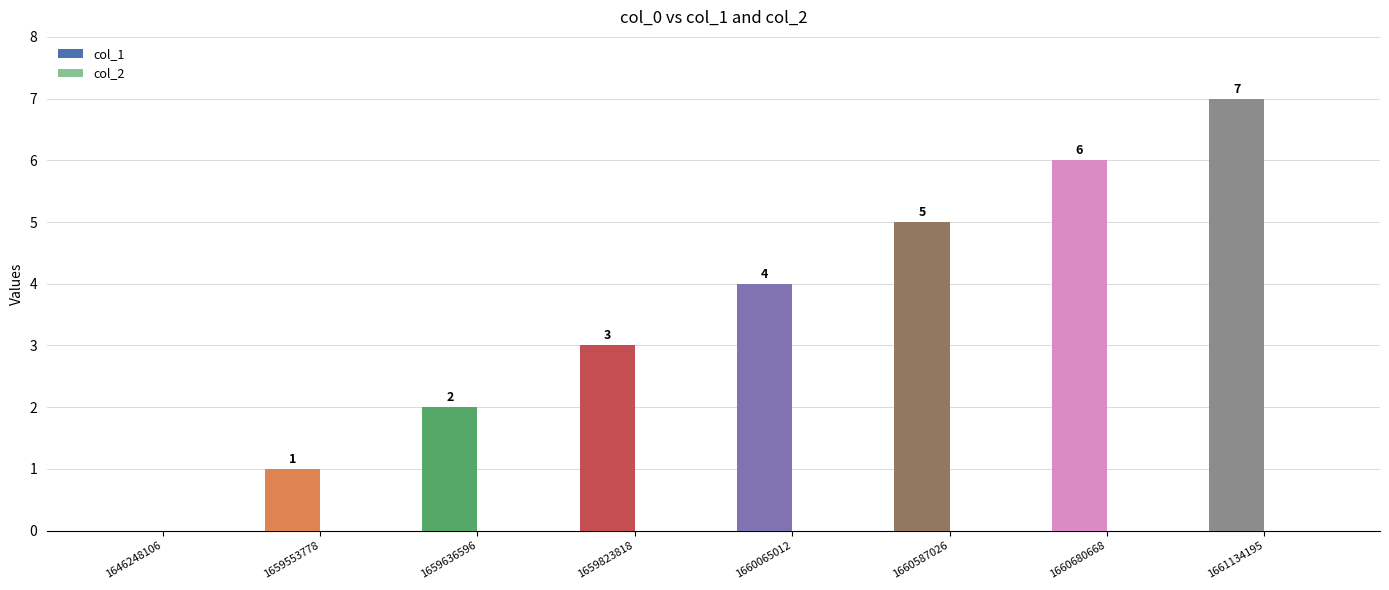

What is the sum of all values?

28